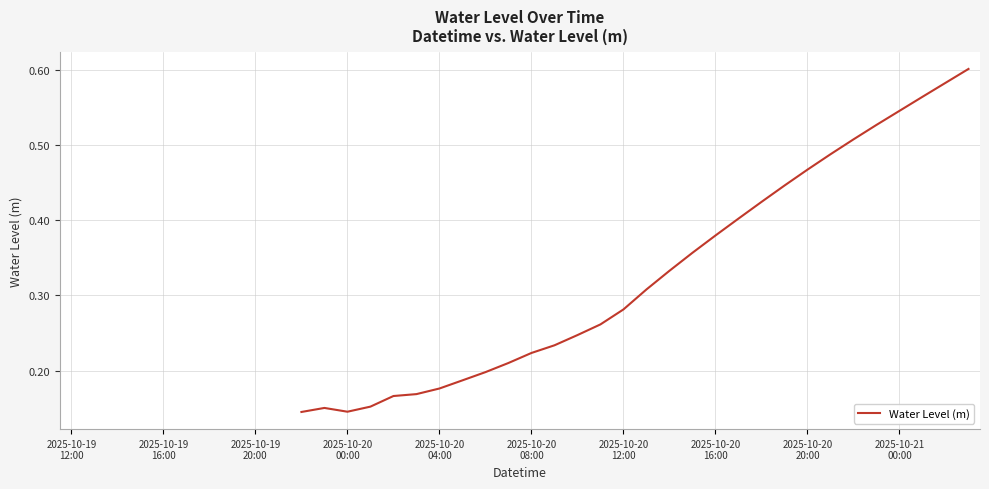

Count the number of categories in the chart.

30